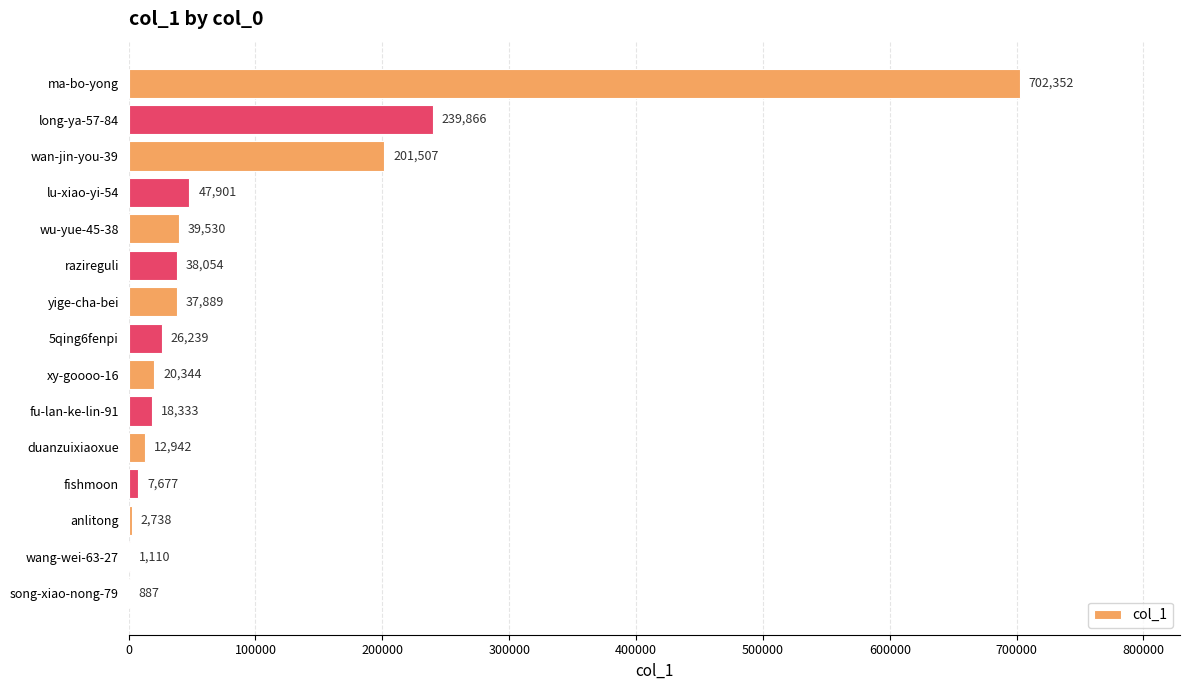

What is the sum of all values?

1397369